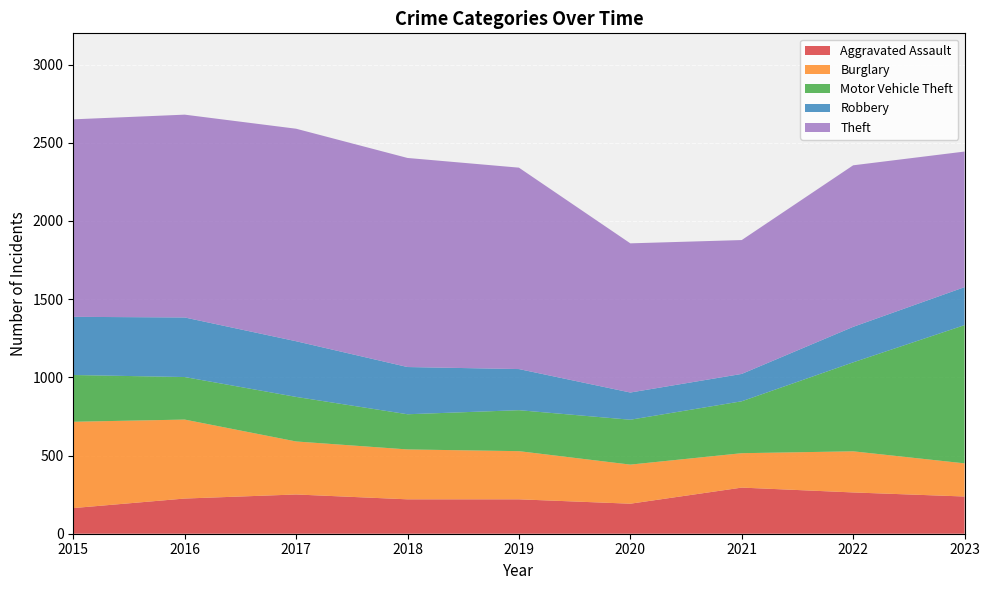

Reading left to right, what are all the values shown in this chart?

Aggravated Assault: 164	225	251	220	220	192	295	264	238
Burglary: 552	505	339	319	308	250	220	263	212
Motor Vehicle Theft: 299	272	285	225	262	287	332	569	884
Robbery: 372	381	356	302	263	174	175	227	243
Theft: 1263	1297	1359	1337	1288	954	856	1033	867